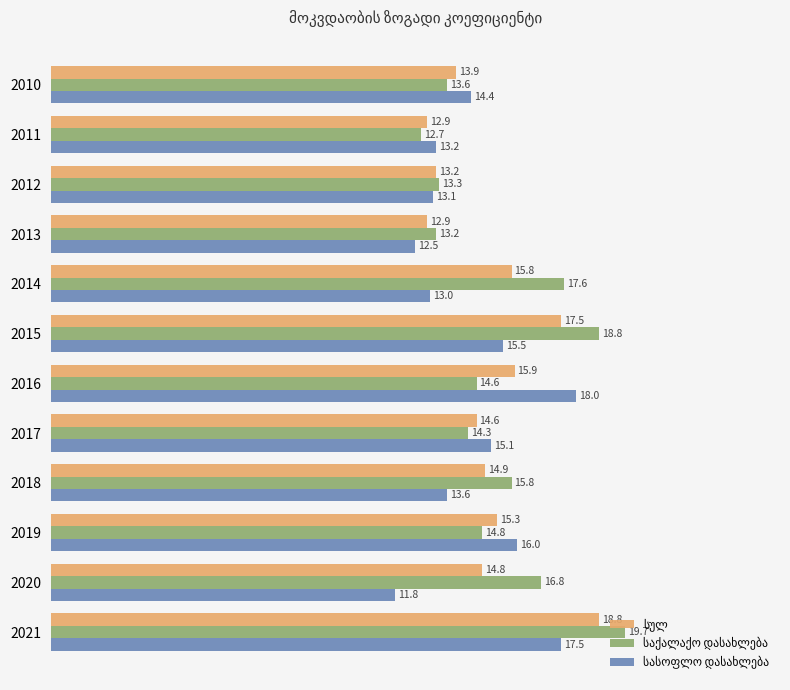

At which category is the sum across all series the highest?

2021